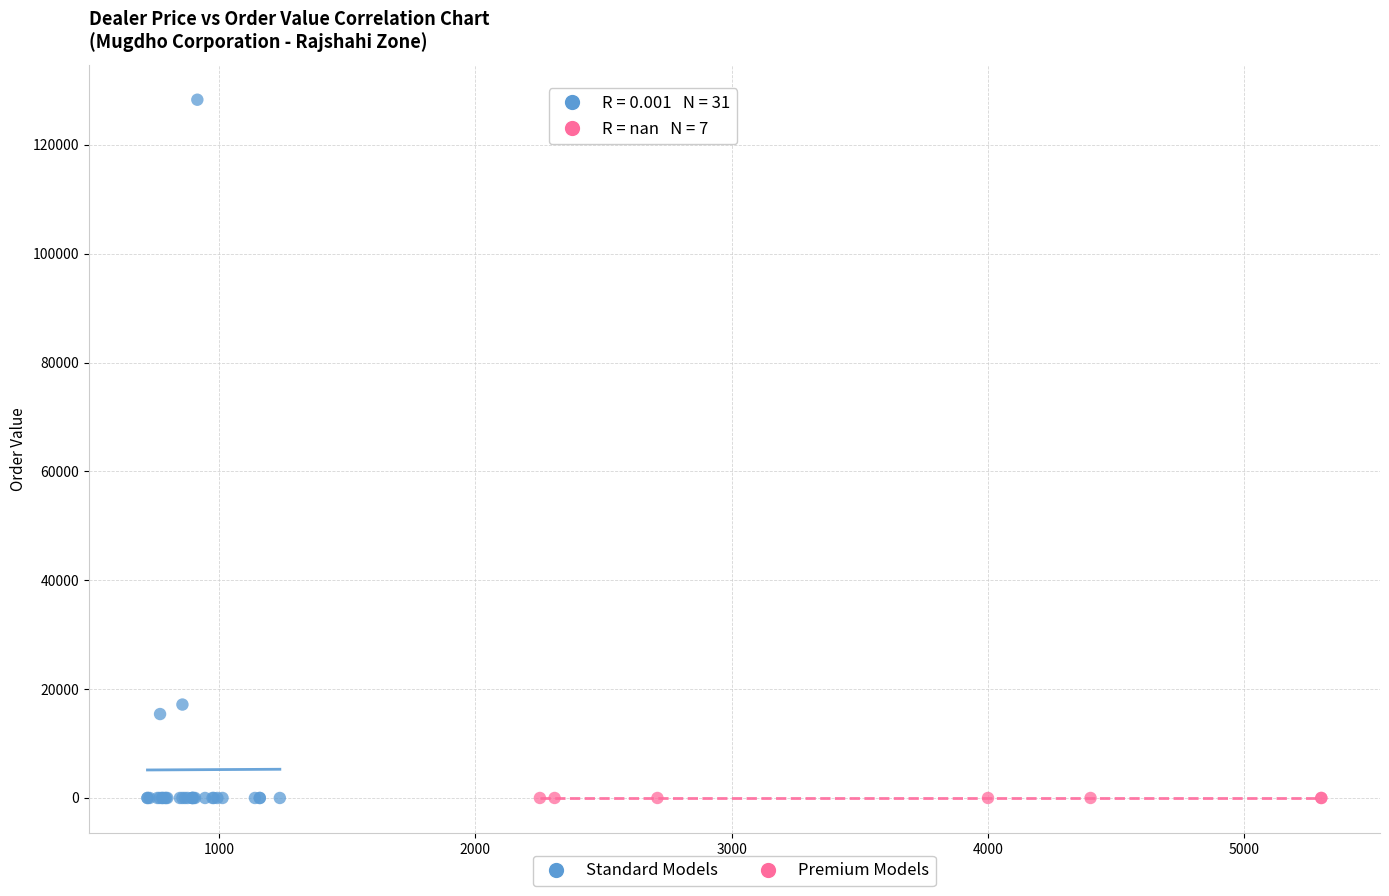

Which series reaches the maximum Y coordinate?

Standard Models